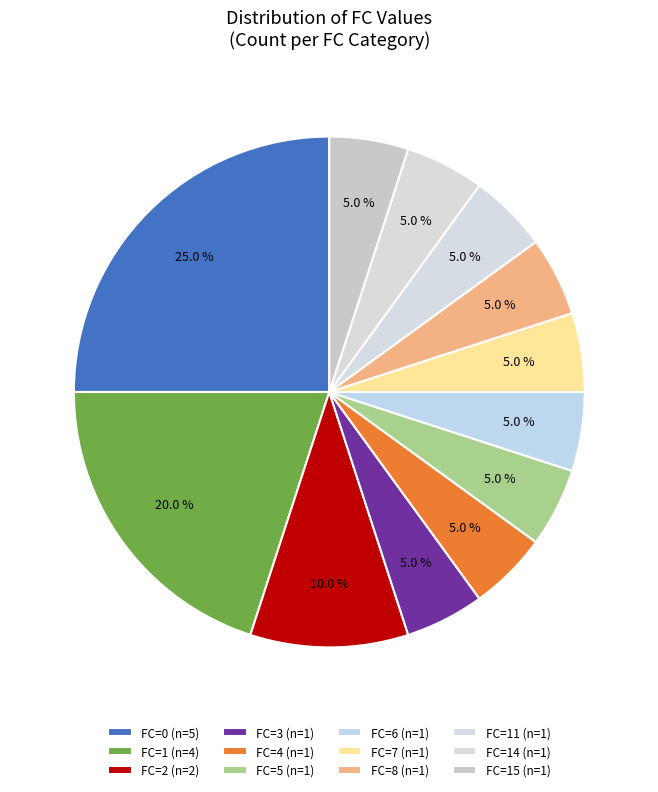

How many segments does this pie chart have?

12